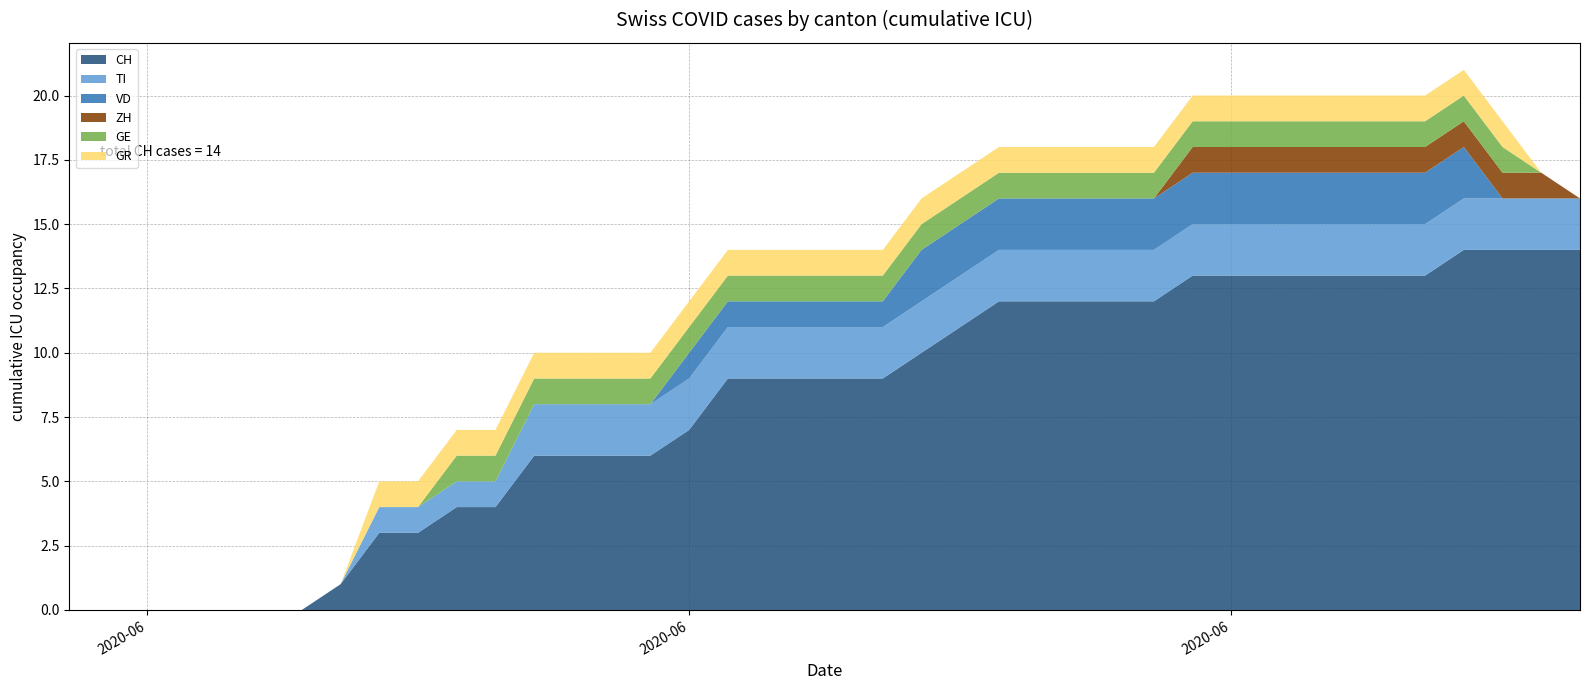

Reading left to right, transcribe all the data shown in this chart.

CH: 2020-05-31=0	2020-06-01=0	2020-06-02=0	2020-06-03=0	2020-06-04=0	2020-06-05=0	2020-06-06=0	2020-06-07=1	2020-06-08=3	2020-06-09=3	2020-06-10=4	2020-06-11=4	2020-06-12=6	2020-06-13=6	2020-06-14=6	2020-06-15=6	2020-06-16=7	2020-06-17=9	2020-06-18=9	2020-06-19=9	2020-06-20=9	2020-06-21=9	2020-06-22=10	2020-06-23=11	2020-06-24=12	2020-06-25=12	2020-06-26=12	2020-06-27=12	2020-06-28=12	2020-06-29=13	2020-06-30=13	2020-07-01=13	2020-07-02=13	2020-07-03=13	2020-07-04=13	2020-07-05=13	2020-07-06=14	2020-07-07=14	2020-07-08=14	2020-07-09=14
TI: 2020-05-31=0	2020-06-01=0	2020-06-02=0	2020-06-03=0	2020-06-04=0	2020-06-05=0	2020-06-06=0	2020-06-07=0	2020-06-08=1	2020-06-09=1	2020-06-10=1	2020-06-11=1	2020-06-12=2	2020-06-13=2	2020-06-14=2	2020-06-15=2	2020-06-16=2	2020-06-17=2	2020-06-18=2	2020-06-19=2	2020-06-20=2	2020-06-21=2	2020-06-22=2	2020-06-23=2	2020-06-24=2	2020-06-25=2	2020-06-26=2	2020-06-27=2	2020-06-28=2	2020-06-29=2	2020-06-30=2	2020-07-01=2	2020-07-02=2	2020-07-03=2	2020-07-04=2	2020-07-05=2	2020-07-06=2	2020-07-07=2	2020-07-08=2	2020-07-09=2
VD: 2020-05-31=0	2020-06-01=0	2020-06-02=0	2020-06-03=0	2020-06-04=0	2020-06-05=0	2020-06-06=0	2020-06-07=0	2020-06-08=0	2020-06-09=0	2020-06-10=0	2020-06-11=0	2020-06-12=0	2020-06-13=0	2020-06-14=0	2020-06-15=0	2020-06-16=1	2020-06-17=1	2020-06-18=1	2020-06-19=1	2020-06-20=1	2020-06-21=1	2020-06-22=2	2020-06-23=2	2020-06-24=2	2020-06-25=2	2020-06-26=2	2020-06-27=2	2020-06-28=2	2020-06-29=2	2020-06-30=2	2020-07-01=2	2020-07-02=2	2020-07-03=2	2020-07-04=2	2020-07-05=2	2020-07-06=2	2020-07-07=0	2020-07-08=0	2020-07-09=0
ZH: 2020-05-31=0	2020-06-01=0	2020-06-02=0	2020-06-03=0	2020-06-04=0	2020-06-05=0	2020-06-06=0	2020-06-07=0	2020-06-08=0	2020-06-09=0	2020-06-10=0	2020-06-11=0	2020-06-12=0	2020-06-13=0	2020-06-14=0	2020-06-15=0	2020-06-16=0	2020-06-17=0	2020-06-18=0	2020-06-19=0	2020-06-20=0	2020-06-21=0	2020-06-22=0	2020-06-23=0	2020-06-24=0	2020-06-25=0	2020-06-26=0	2020-06-27=0	2020-06-28=0	2020-06-29=1	2020-06-30=1	2020-07-01=1	2020-07-02=1	2020-07-03=1	2020-07-04=1	2020-07-05=1	2020-07-06=1	2020-07-07=1	2020-07-08=1	2020-07-09=0
GE: 2020-05-31=0	2020-06-01=0	2020-06-02=0	2020-06-03=0	2020-06-04=0	2020-06-05=0	2020-06-06=0	2020-06-07=0	2020-06-08=0	2020-06-09=0	2020-06-10=1	2020-06-11=1	2020-06-12=1	2020-06-13=1	2020-06-14=1	2020-06-15=1	2020-06-16=1	2020-06-17=1	2020-06-18=1	2020-06-19=1	2020-06-20=1	2020-06-21=1	2020-06-22=1	2020-06-23=1	2020-06-24=1	2020-06-25=1	2020-06-26=1	2020-06-27=1	2020-06-28=1	2020-06-29=1	2020-06-30=1	2020-07-01=1	2020-07-02=1	2020-07-03=1	2020-07-04=1	2020-07-05=1	2020-07-06=1	2020-07-07=1	2020-07-08=0	2020-07-09=0
GR: 2020-05-31=0	2020-06-01=0	2020-06-02=0	2020-06-03=0	2020-06-04=0	2020-06-05=0	2020-06-06=0	2020-06-07=0	2020-06-08=1	2020-06-09=1	2020-06-10=1	2020-06-11=1	2020-06-12=1	2020-06-13=1	2020-06-14=1	2020-06-15=1	2020-06-16=1	2020-06-17=1	2020-06-18=1	2020-06-19=1	2020-06-20=1	2020-06-21=1	2020-06-22=1	2020-06-23=1	2020-06-24=1	2020-06-25=1	2020-06-26=1	2020-06-27=1	2020-06-28=1	2020-06-29=1	2020-06-30=1	2020-07-01=1	2020-07-02=1	2020-07-03=1	2020-07-04=1	2020-07-05=1	2020-07-06=1	2020-07-07=1	2020-07-08=0	2020-07-09=0